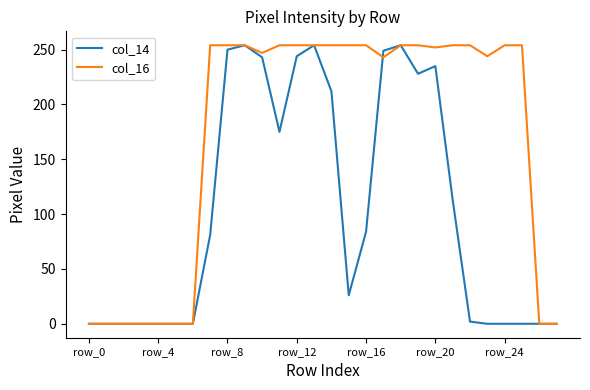

Which series has the largest total across all categories?

col_16